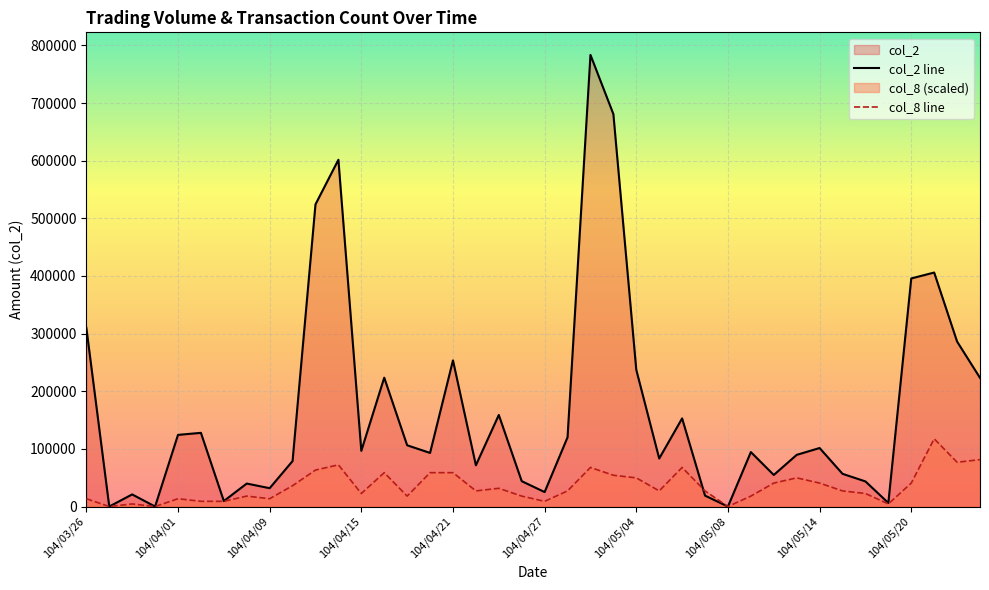

What are all the series names shown in the legend?

col_2, col_8